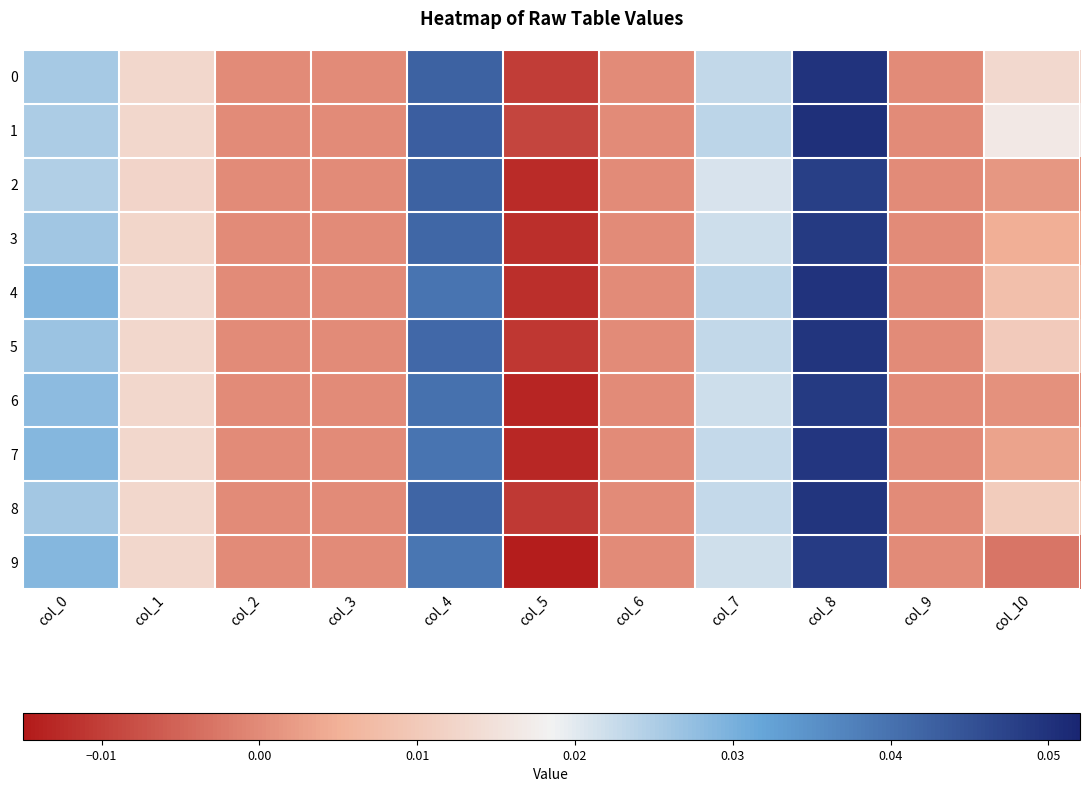

At which category is the sum across all series the highest?

col_8